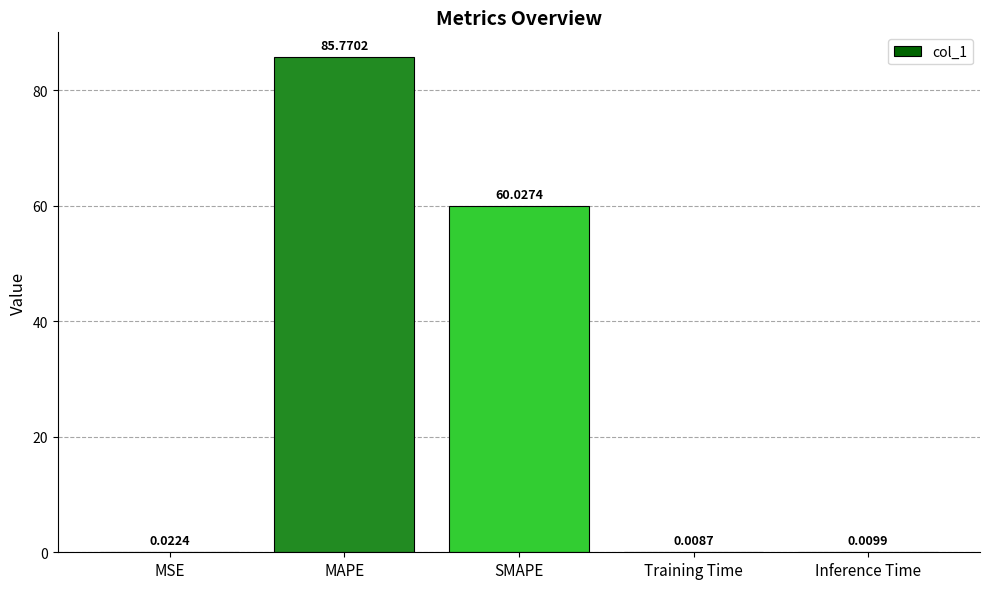

What is the sum of the values at SMAPE and Inference Time?

60.0